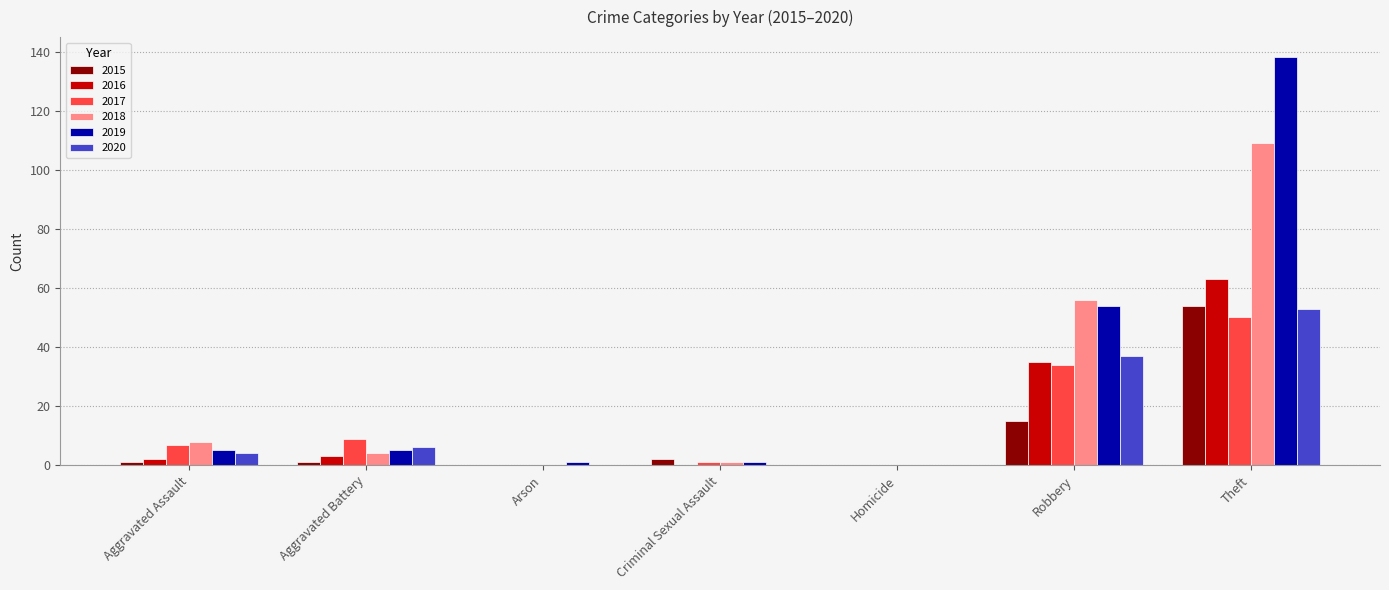

Count the number of categories in the chart.

7